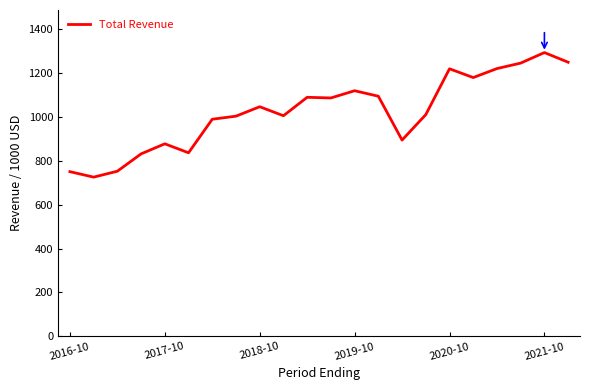

Does the chart have visible grid lines?

No